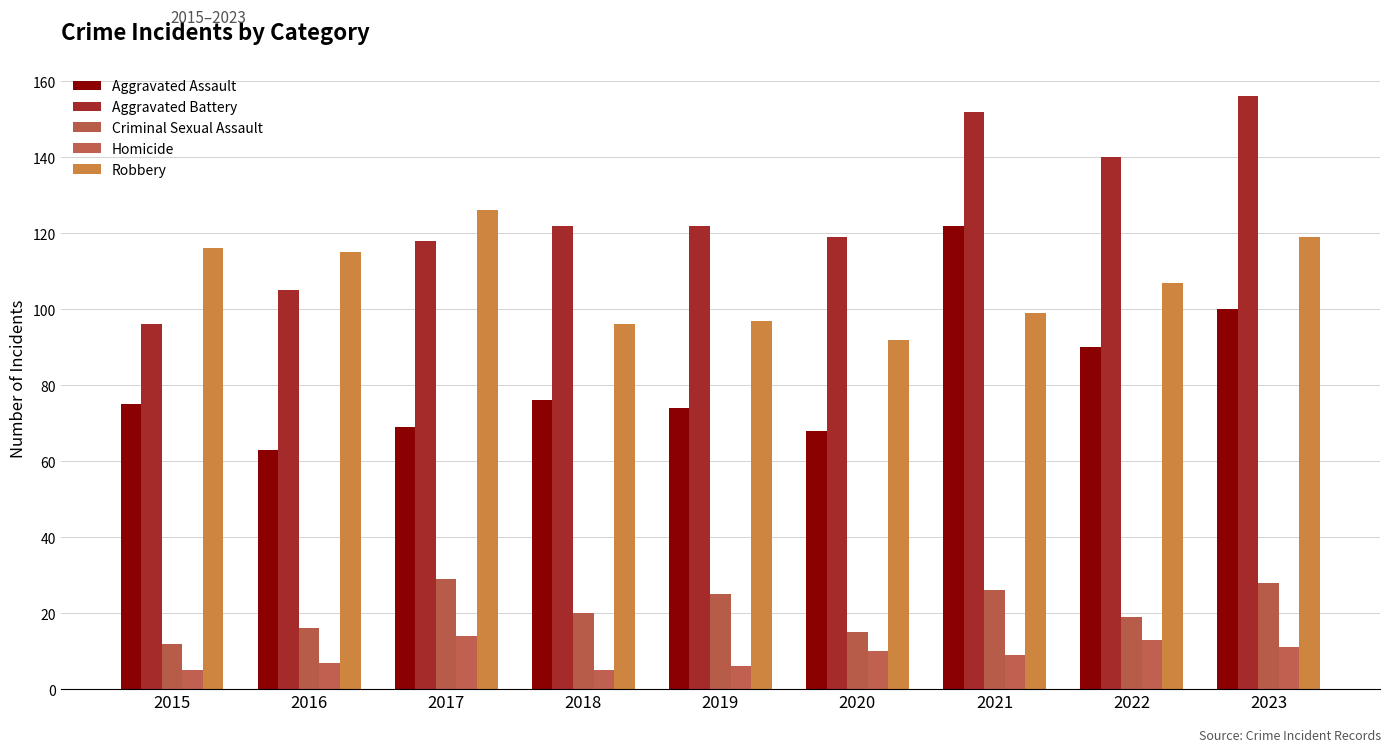

Reading left to right, list all the values displayed in this chart.

Aggravated Assault: 2015=75	2016=63	2017=69	2018=76	2019=74	2020=68	2021=122	2022=90	2023=100
Aggravated Battery: 2015=96	2016=105	2017=118	2018=122	2019=122	2020=119	2021=152	2022=140	2023=156
Criminal Sexual Assault: 2015=12	2016=16	2017=29	2018=20	2019=25	2020=15	2021=26	2022=19	2023=28
Homicide: 2015=5	2016=7	2017=14	2018=5	2019=6	2020=10	2021=9	2022=13	2023=11
Robbery: 2015=116	2016=115	2017=126	2018=96	2019=97	2020=92	2021=99	2022=107	2023=119